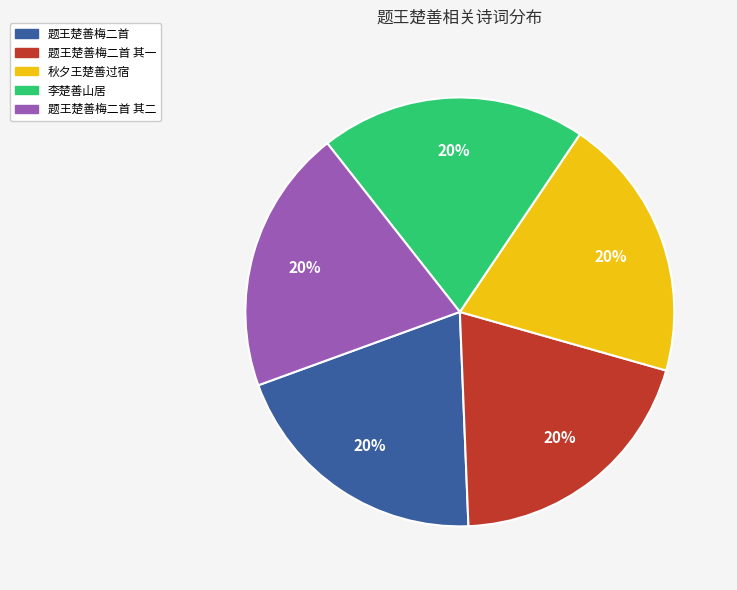

Is it true that 题王楚善梅二首 其二 is 20% of the pie?

True